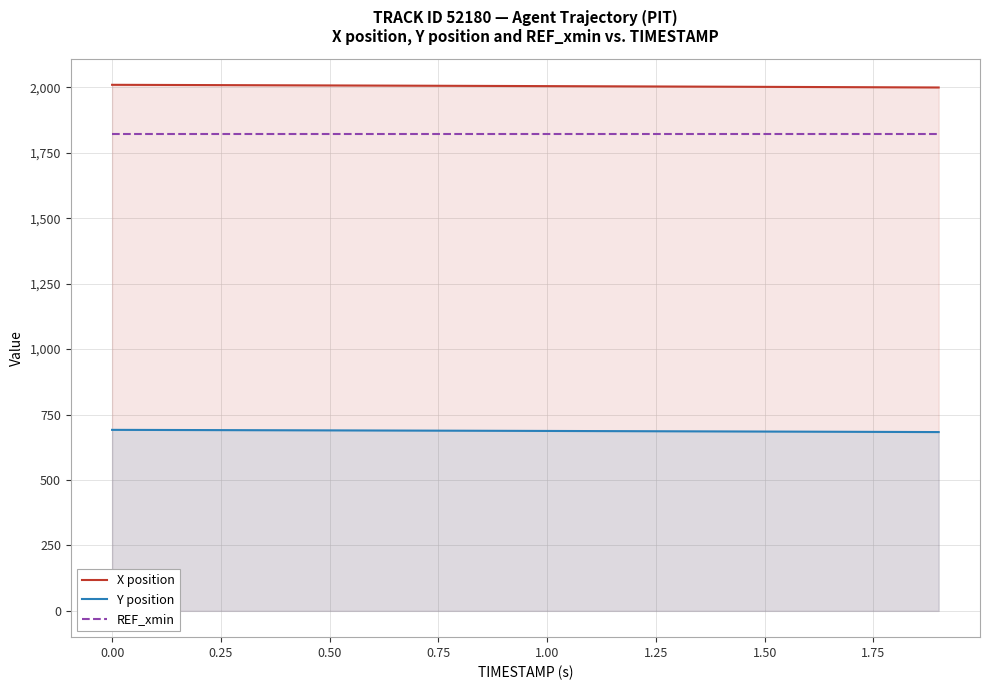

True or false: REF_xmin and X position intersect in this chart.

False